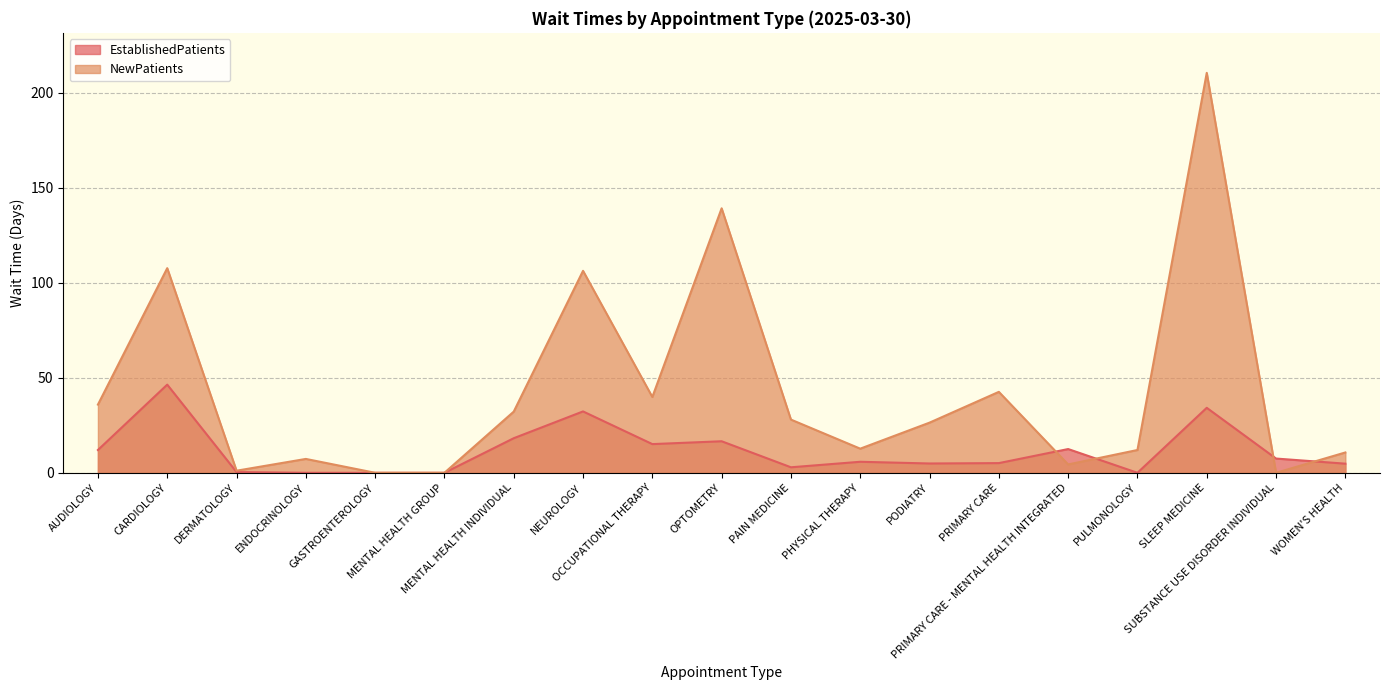

List the labels in order of NewPatients value, largest first.

SLEEP MEDICINE, OPTOMETRY, CARDIOLOGY, NEUROLOGY, PRIMARY CARE, OCCUPATIONAL THERAPY, AUDIOLOGY, MENTAL HEALTH INDIVIDUAL, PAIN MEDICINE, PODIATRY, PHYSICAL THERAPY, PULMONOLOGY, WOMEN'S HEALTH, ENDOCRINOLOGY, PRIMARY CARE - MENTAL HEALTH INTEGRATED, DERMATOLOGY, GASTROENTEROLOGY, MENTAL HEALTH GROUP, SUBSTANCE USE DISORDER INDIVIDUAL